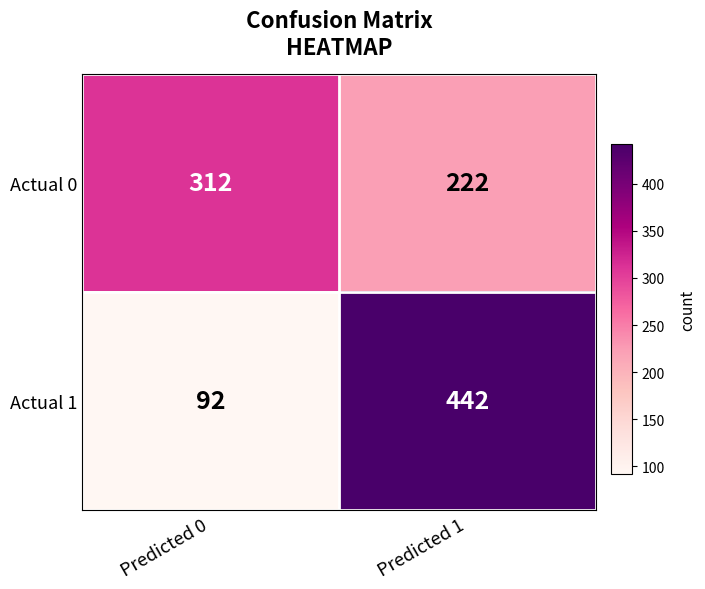

True or false: Actual 0 has a value of 355 at Predicted 1.

False